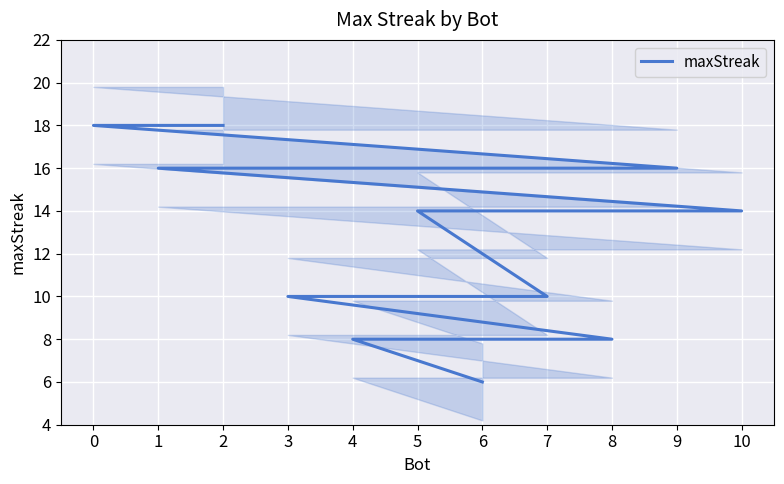

Reading right to left, what are all the values shown in this chart?

6=6	4=8	8=8	3=10	7=10	5=14	10=14	1=16	9=16	0=18	2=18